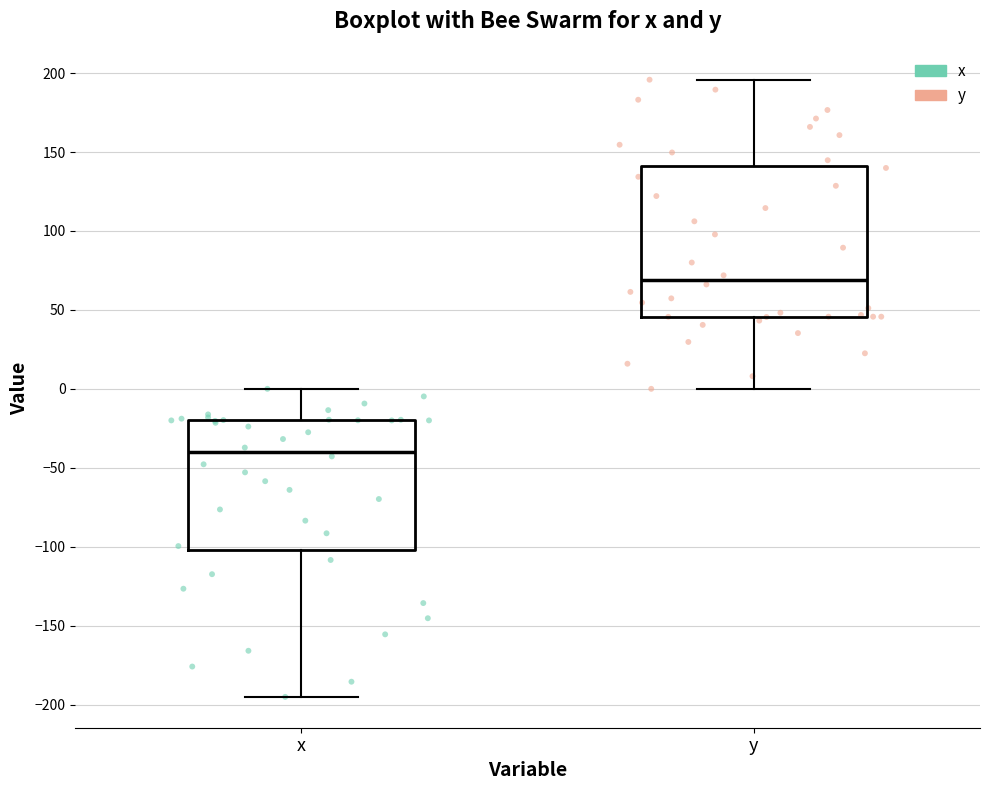

Comparing the boxes themselves (not the whiskers), which one is the tallest?

y